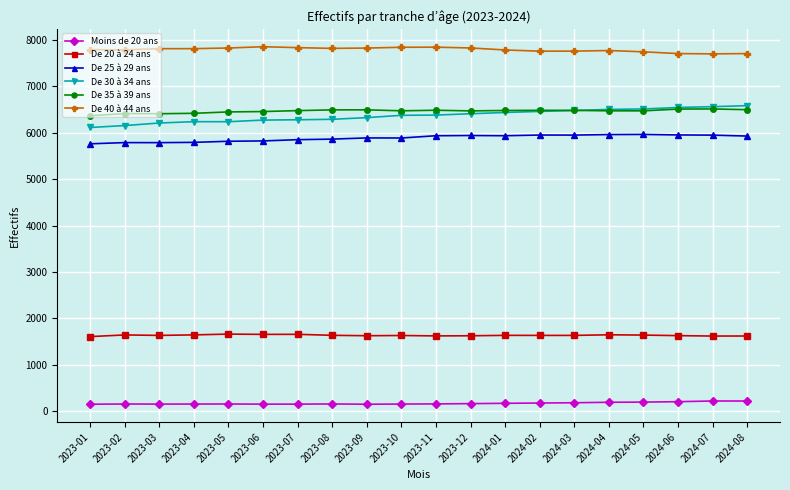

True or false: De 20 à 24 ans has more than 0 interior local peaks.

True